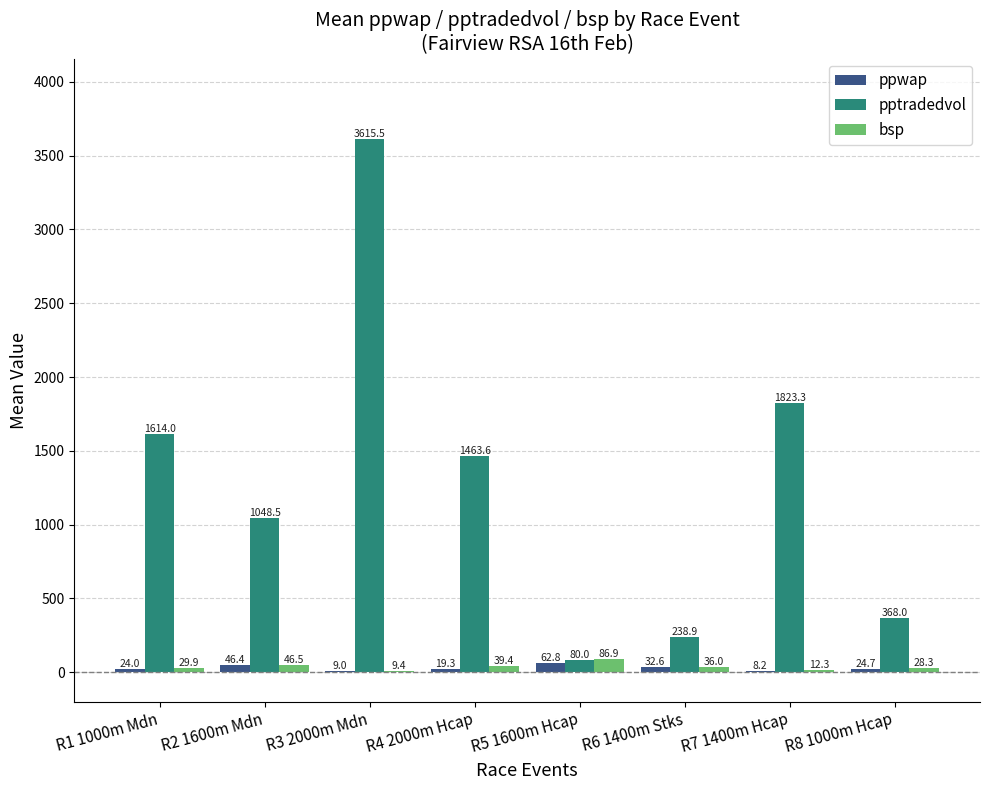

At which label does bsp first exceed 35?

R2 1600m Mdn